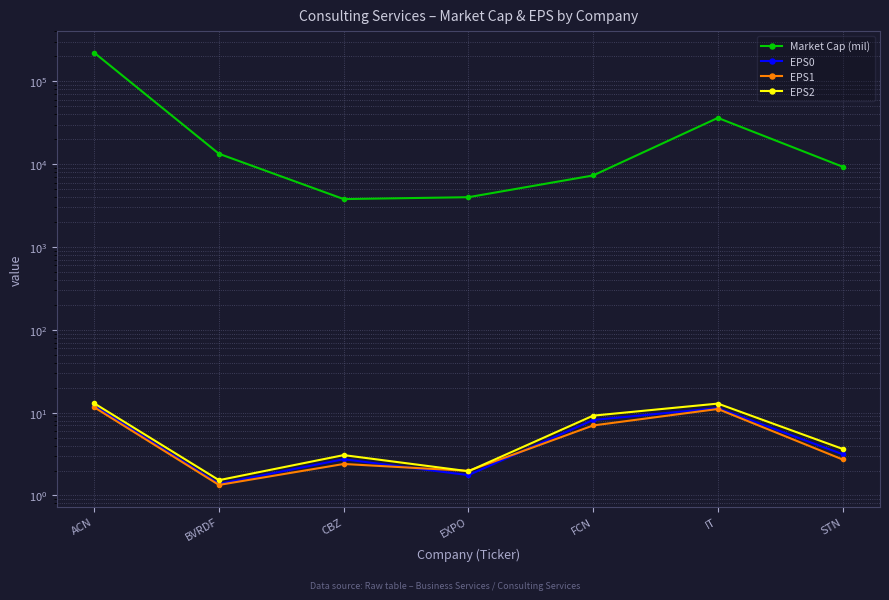

At which category does the chart reach its minimum across all series?

BVRDF